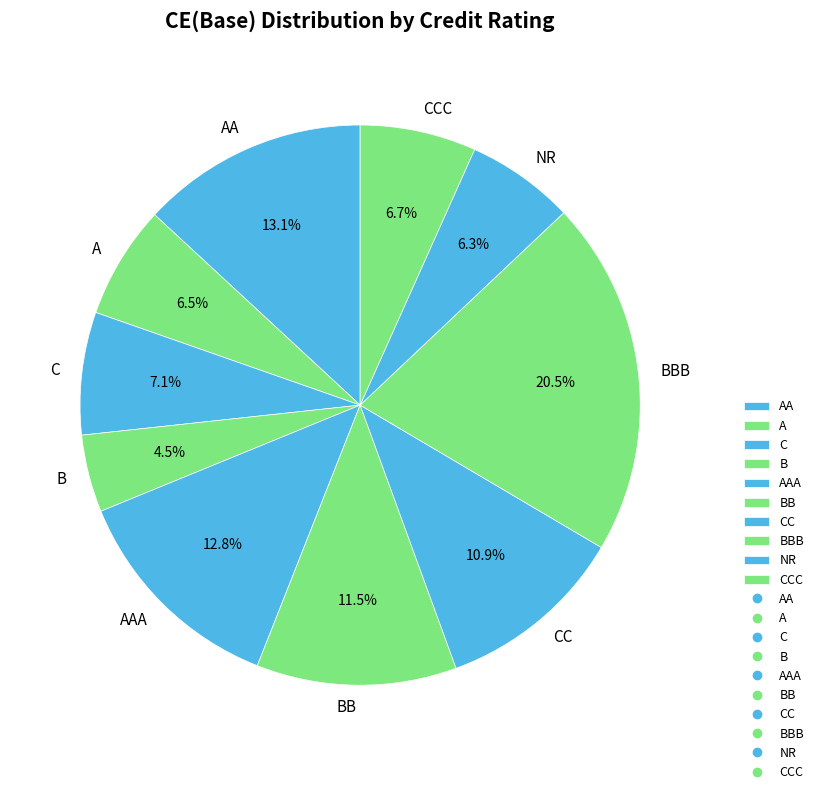

What percentage is the CCC slice, to the nearest percent?

7%